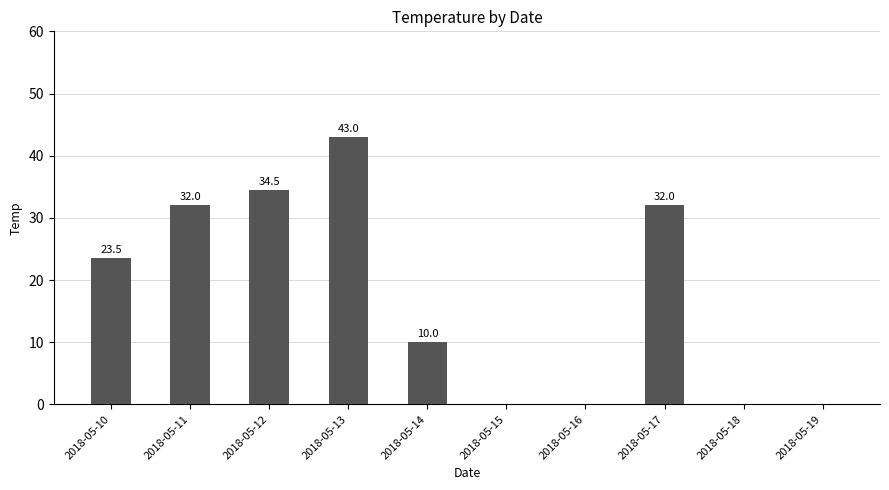

Which has a higher value, 2018-05-17 or 2018-05-15?

2018-05-17